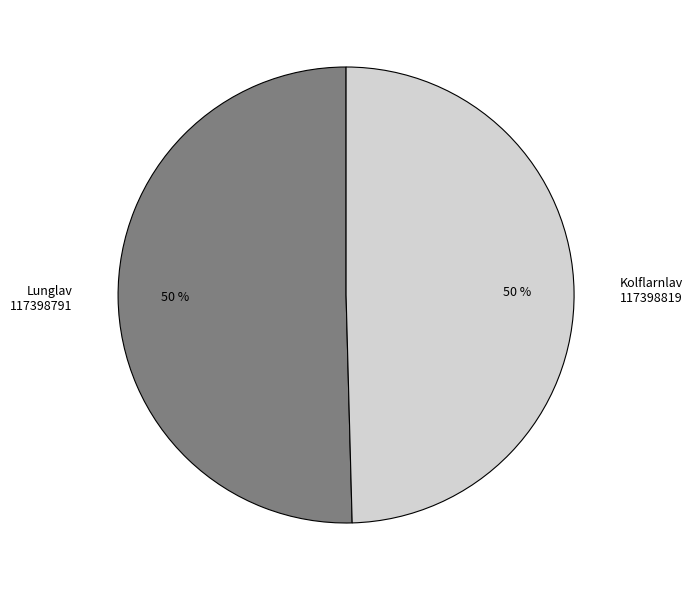

Is it true that Kolflarnlav 117398819 is 56% of the pie?

False